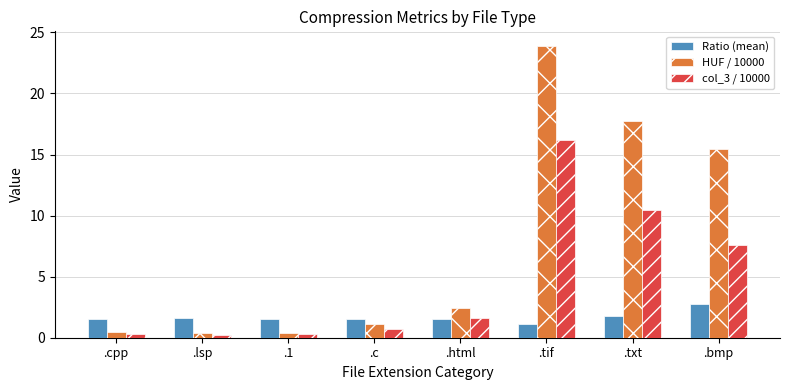

Does the chart contain any negative values?

No